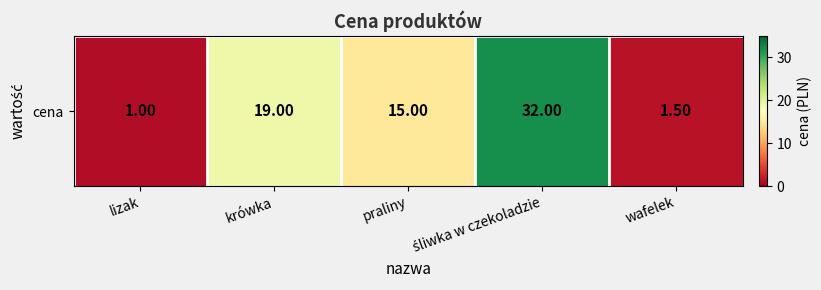

The chart shows a value of 15.0 at praliny. True or false?

True